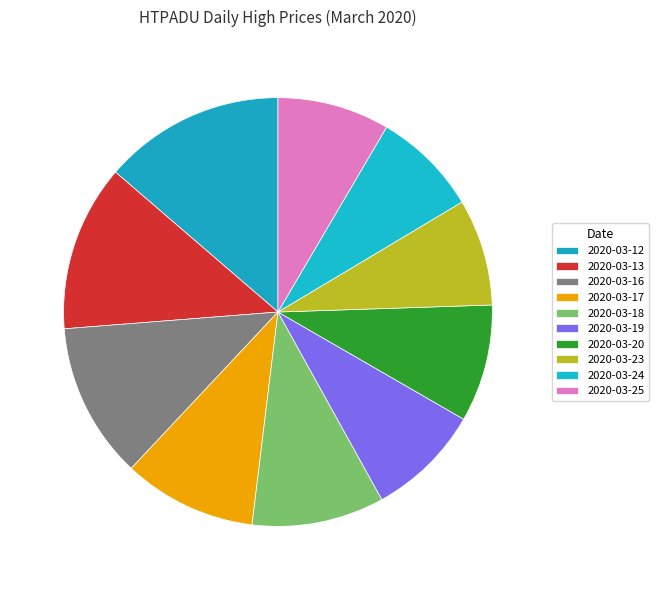

Count the number of slices in the pie.

10